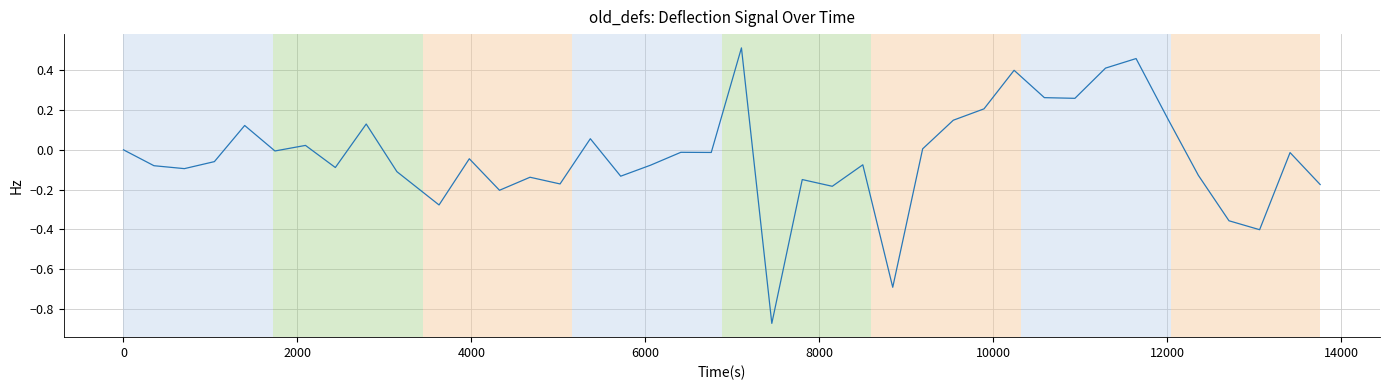

Is this an area chart (filled region under the line)?

No